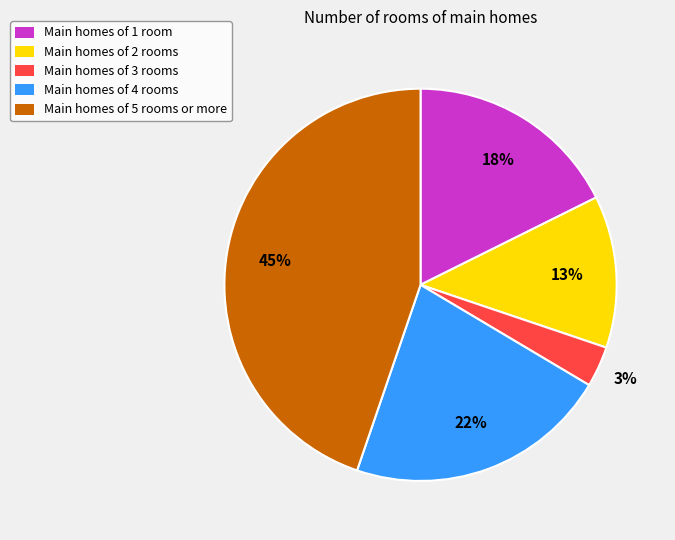

Is there a majority slice in this chart?

No